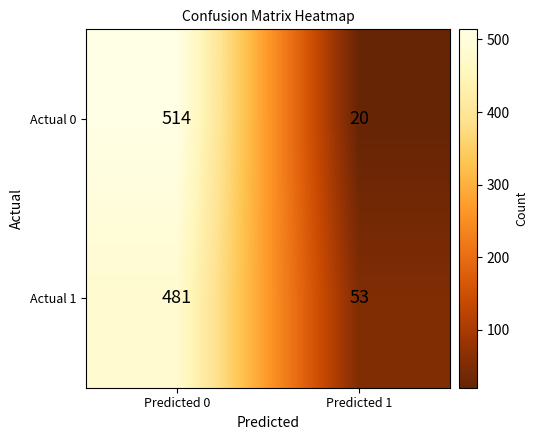

What is the spread (max minus min) of values at Predicted 1?

33